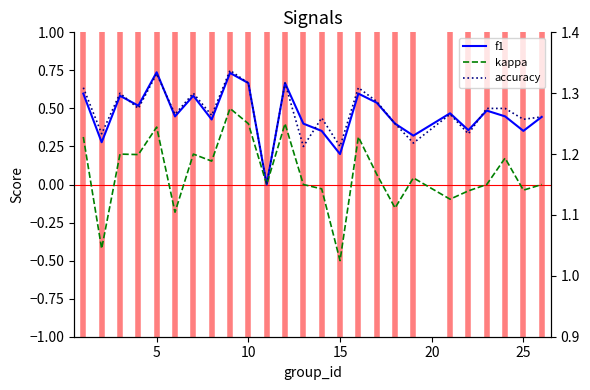

Count the number of data series in this chart.

3